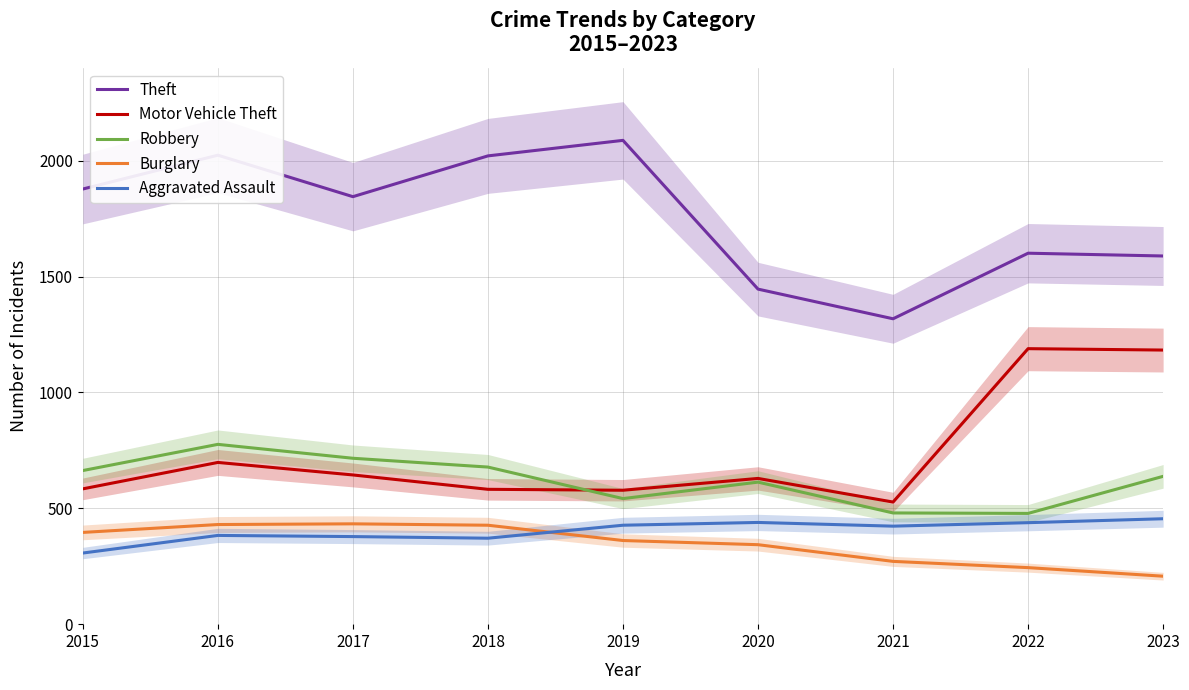

Is the value of Aggravated Assault at 2022 greater than the value of Burglary at 2020?

Yes